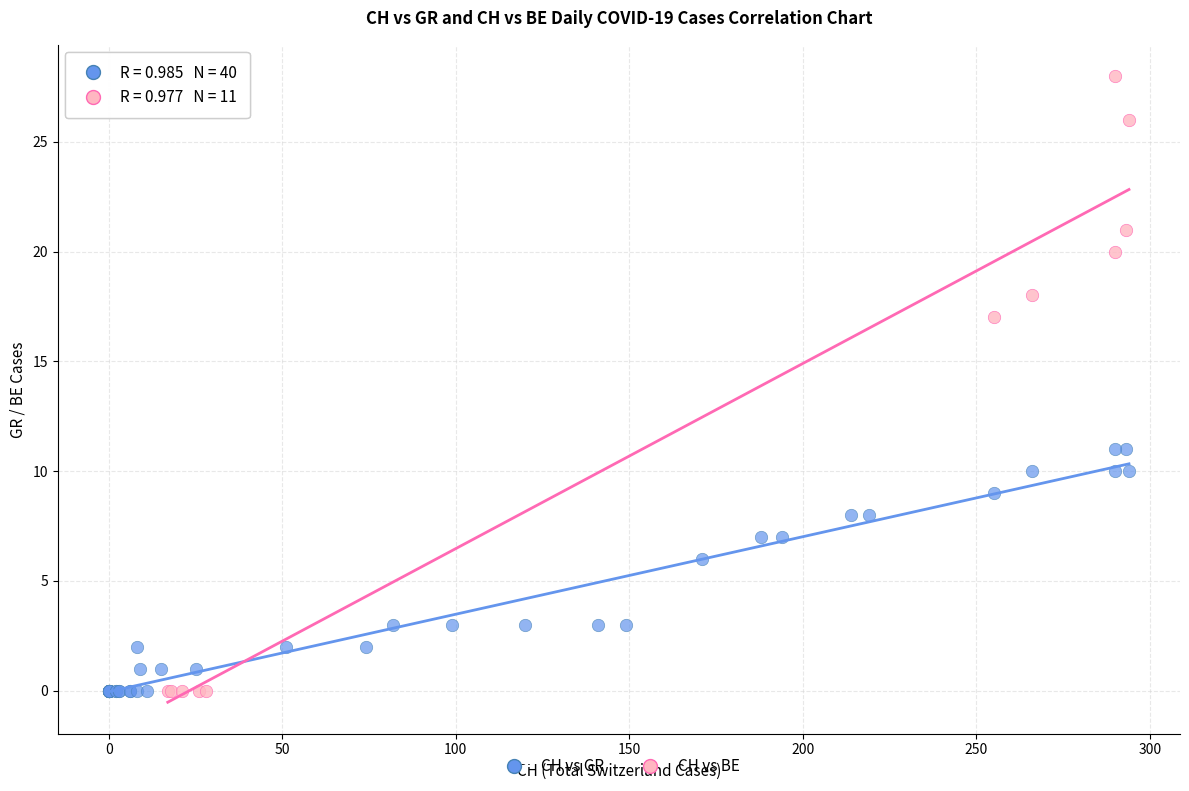

Which series reaches the maximum Y coordinate?

CH vs BE